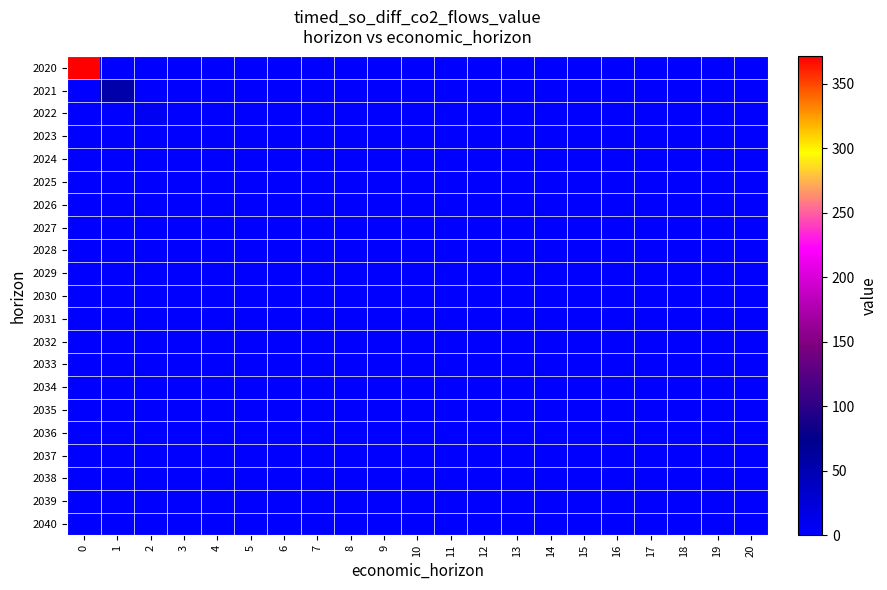

At how many categories does at least one series exceed 342?

1